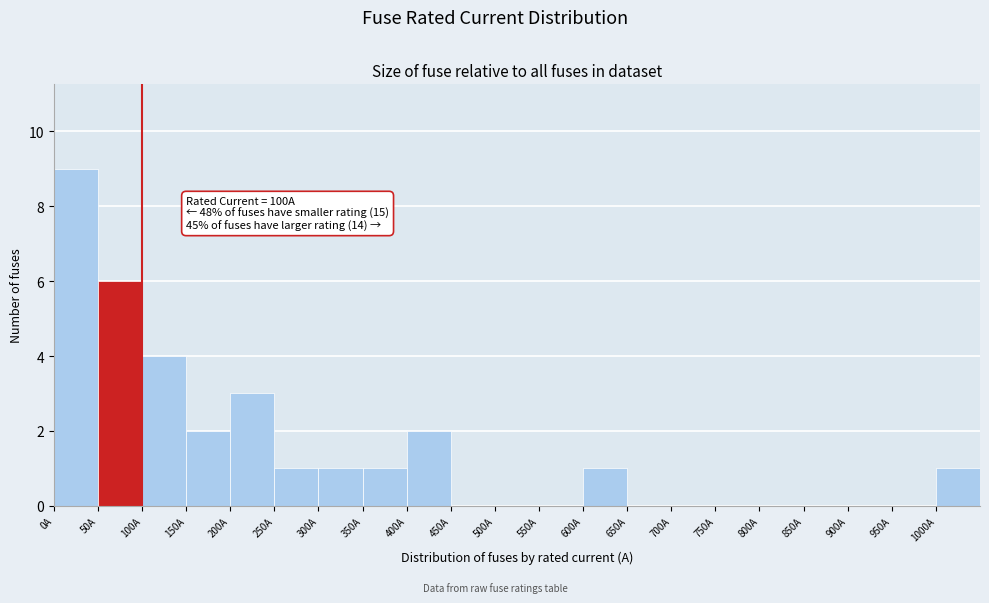

Over which range of the x-axis is the bar tallest?

0 to 50